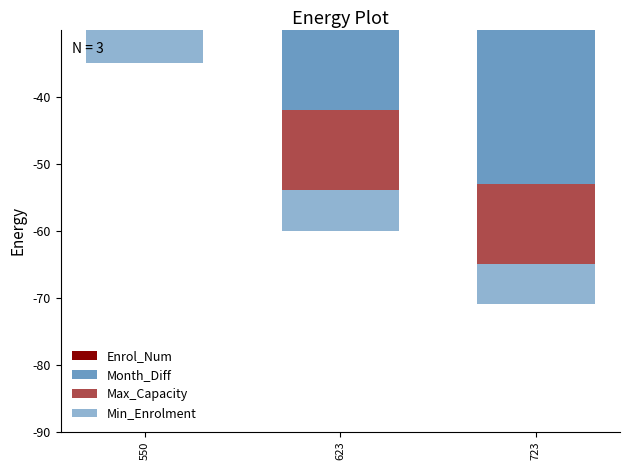

What is the difference between the Enrol_Num values at 623 and 550?

11